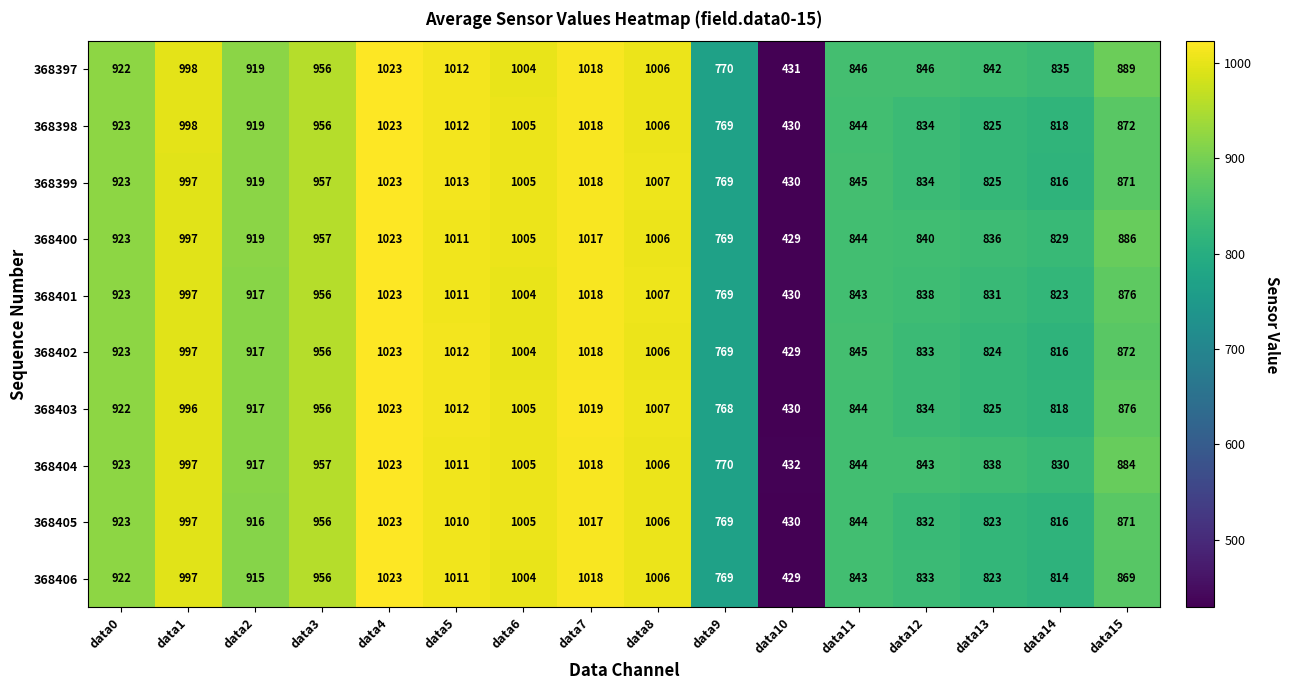

The 368404 series shows 672 at data8. True or false?

False